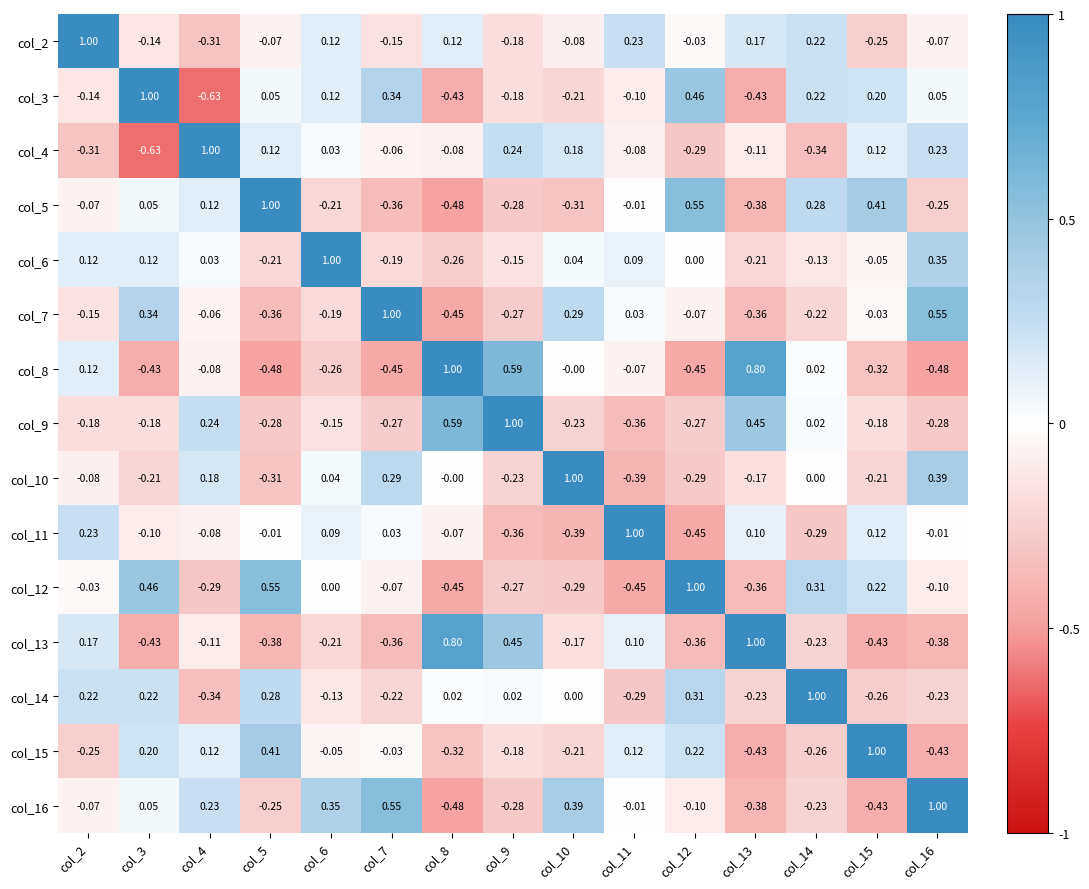

How many categories are shown in the chart?

15